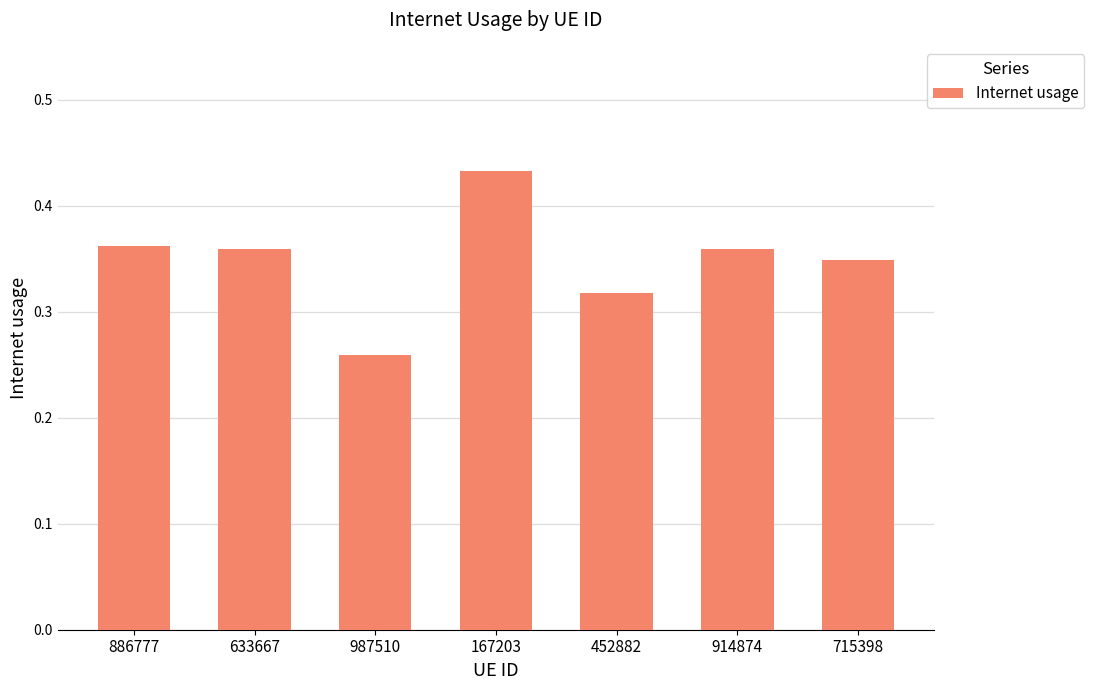

Which category has the highest value across all series?

167203